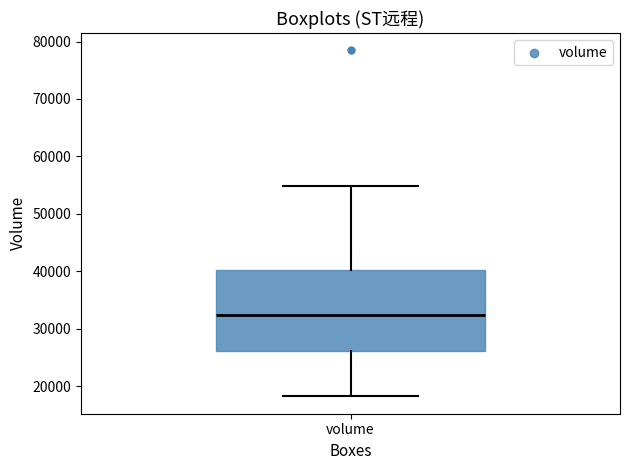

Where is the upper edge of the box for volume on the y-axis? The values are not printed on the chart, so give them approximately, as read against the axis.

40000